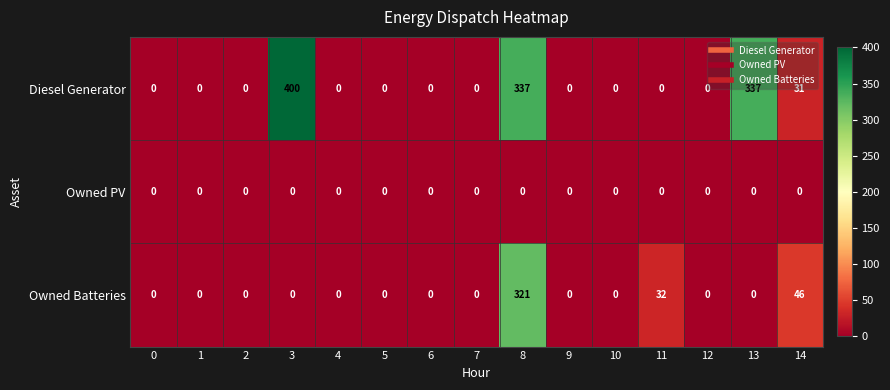

Count the number of categories in the chart.

15